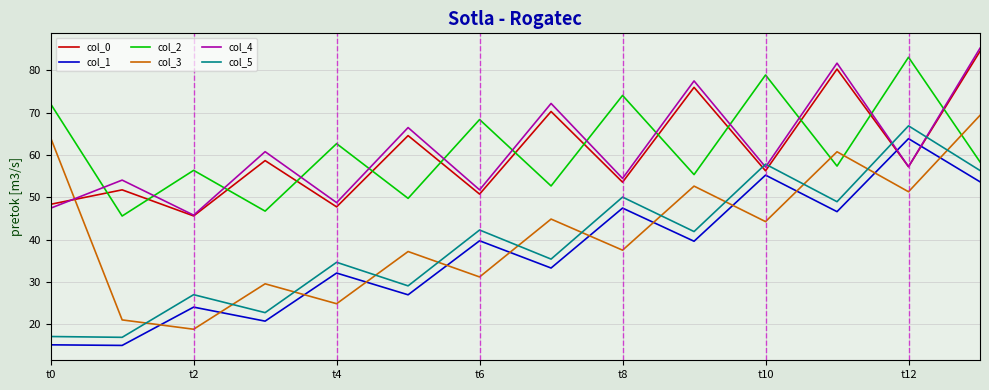

How many values in the col_5 series exceed 41?

7